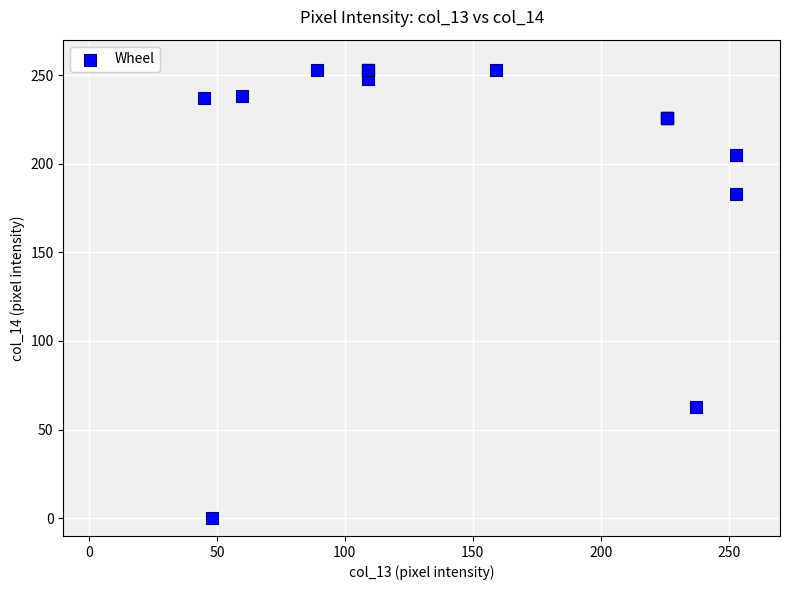

What Y value in the scatter plot is closest to 126?

183